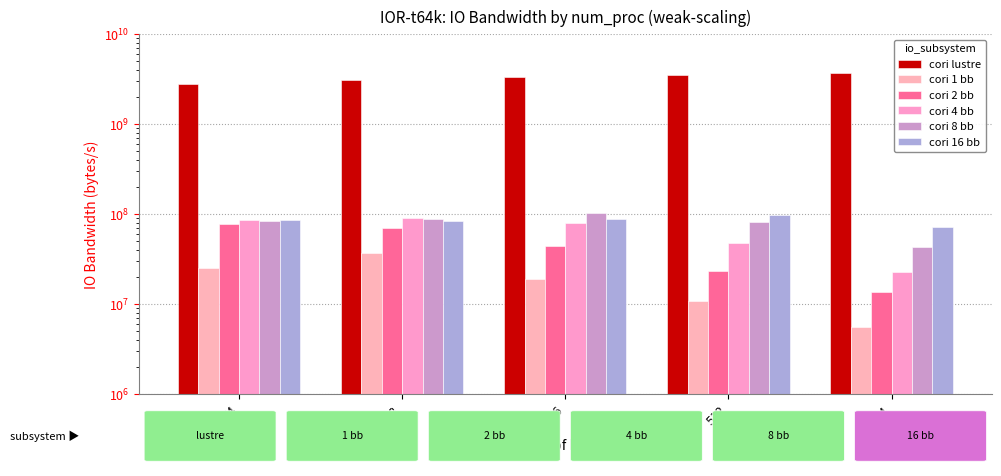

Rank the categories by cori 16 bb value from lowest to highest.

1024, 128, 64, 256, 512